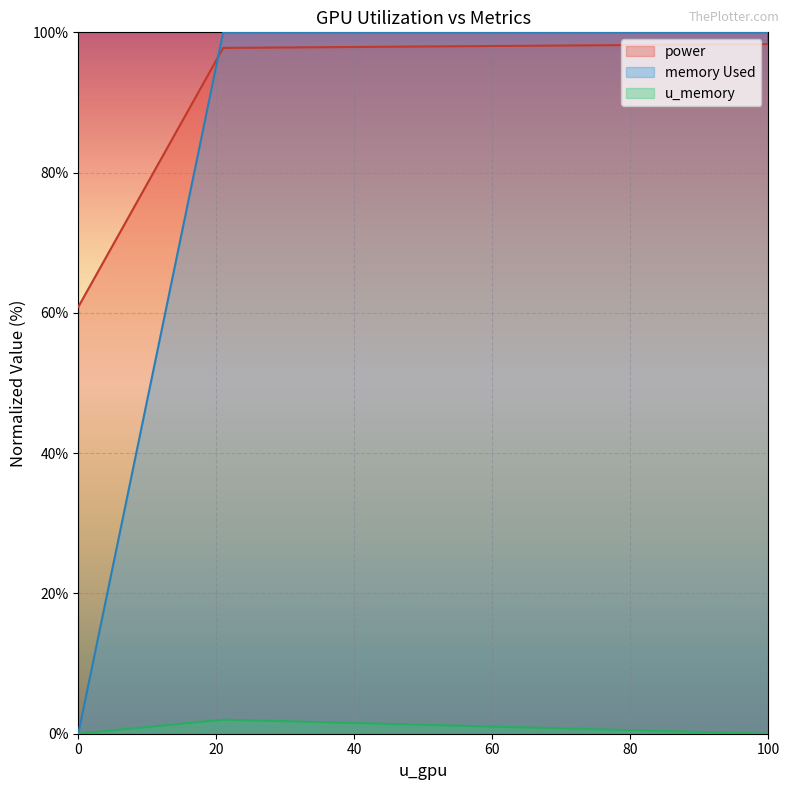

How many data points in memory Used are less than 100?

1